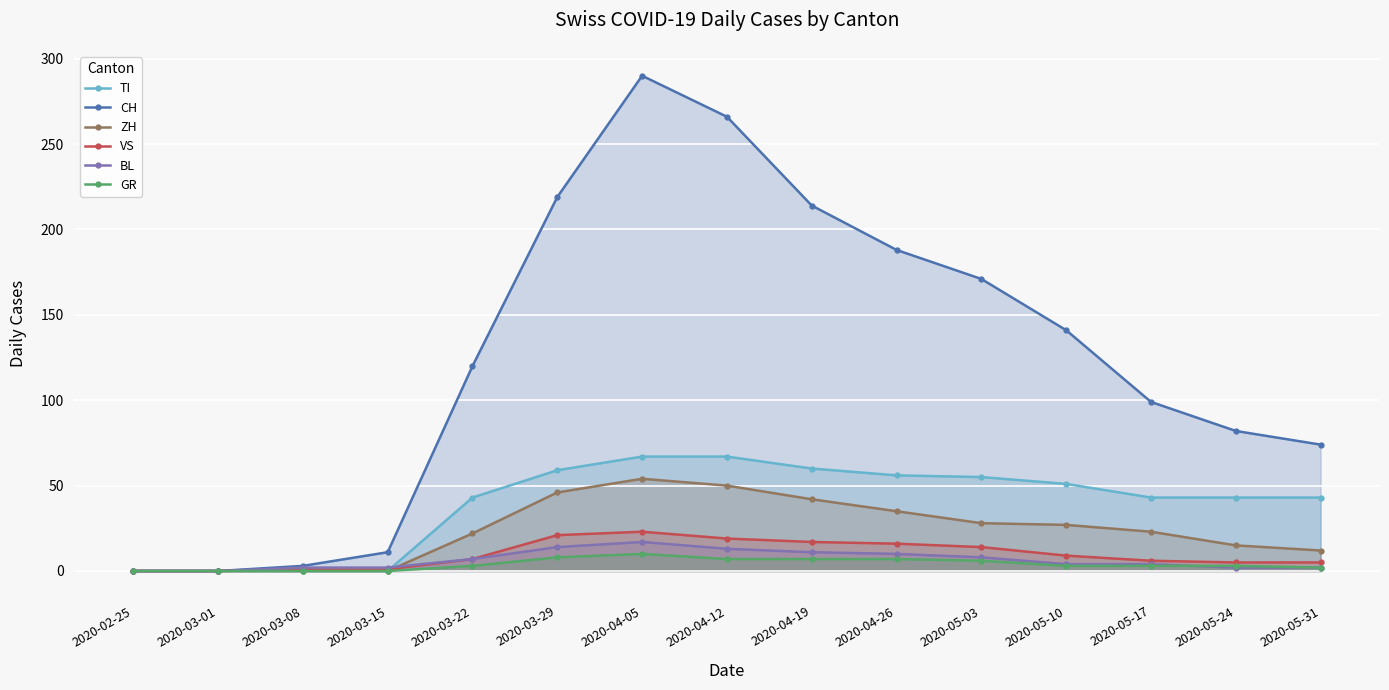

True or false: TI has more than 1 points higher than both neighbors.

False